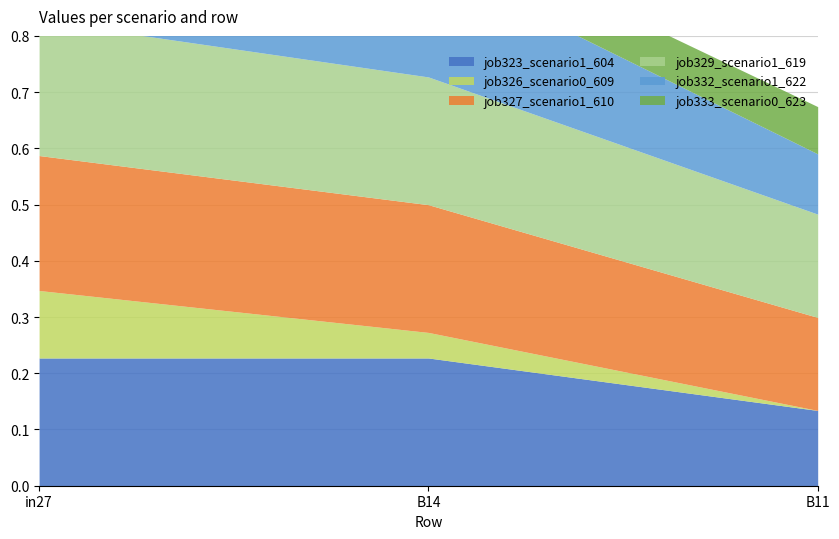

How many values in the job326_scenario0_609 series exceed 0?

2